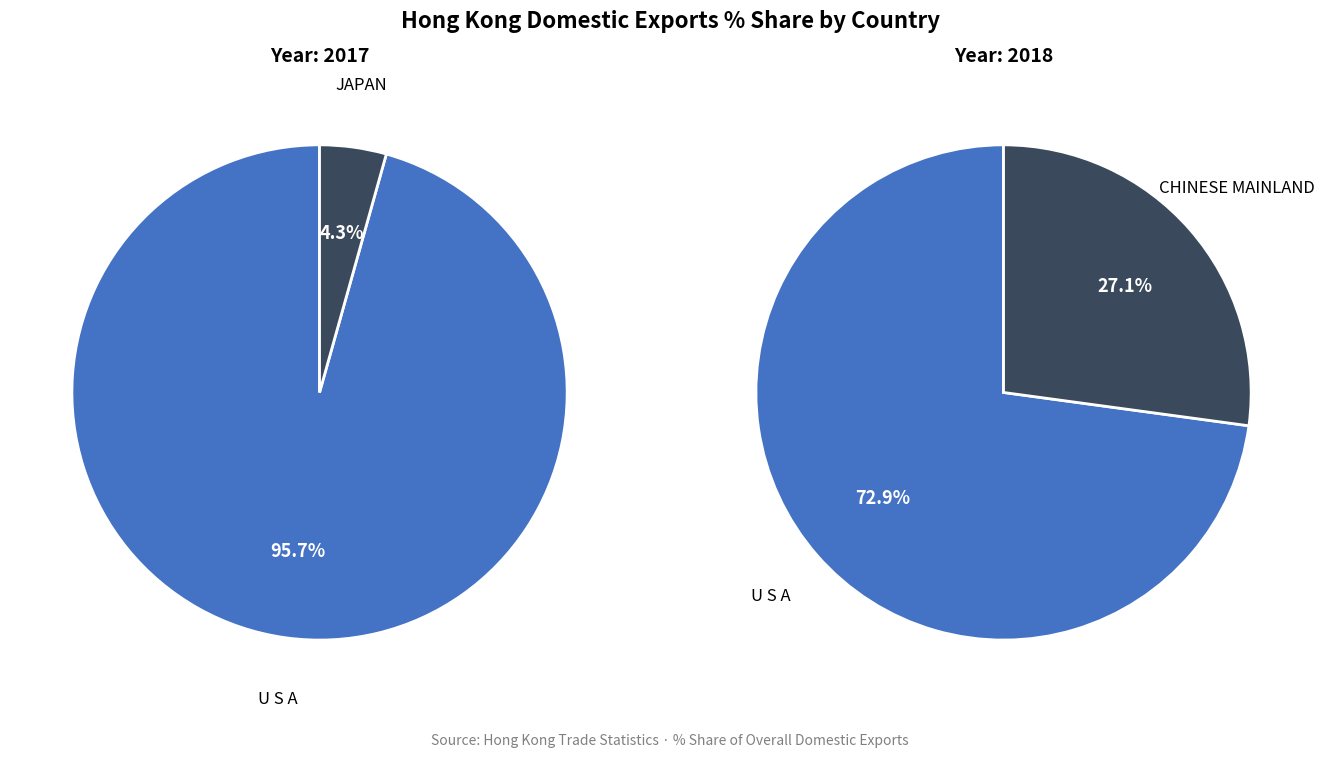

Is the sum of U S A and JAPAN greater than half?

Yes